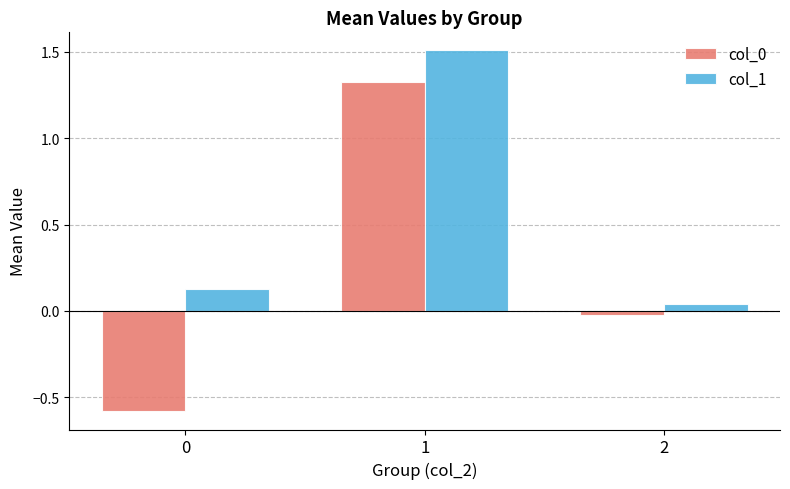

How many bars are there in each group?

2